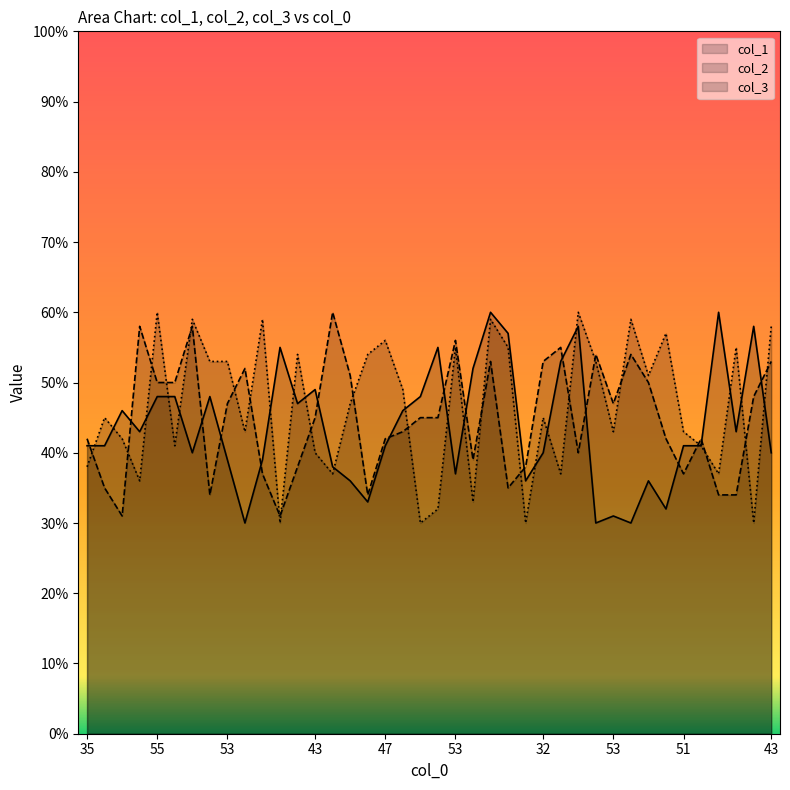

List the series in order of their overall mean, highest first.

col_3, col_2, col_1